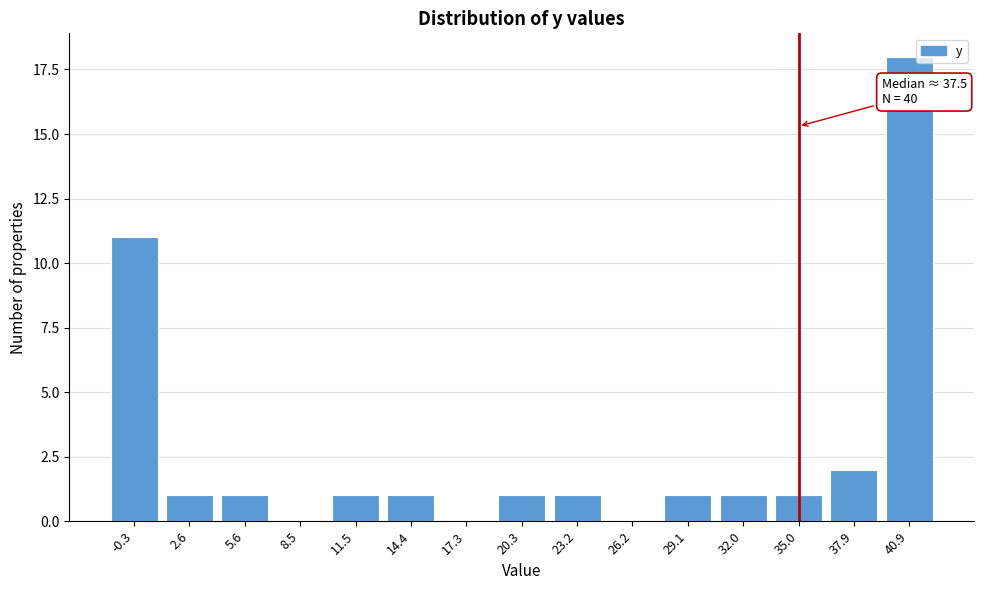

Reading right to left, transcribe all the data shown in this chart.

40.9=18	37.9=2	35.0=1	32.0=1	29.1=1	26.2=0	23.2=1	20.3=1	17.3=0	14.4=1	11.5=1	8.5=0	5.6=1	2.6=1	-0.3=11